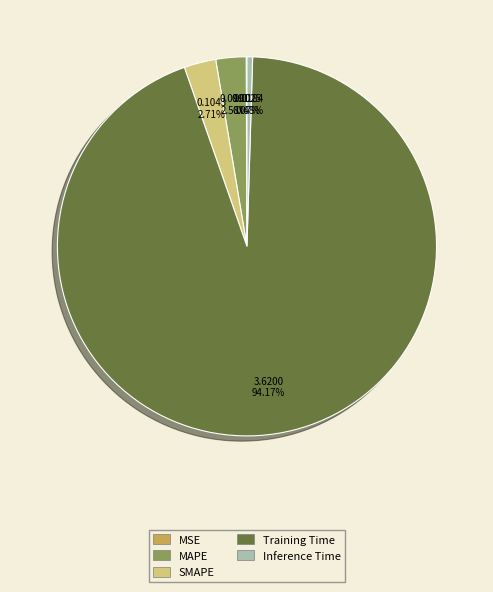

Does Training Time represent more than half of the total?

Yes